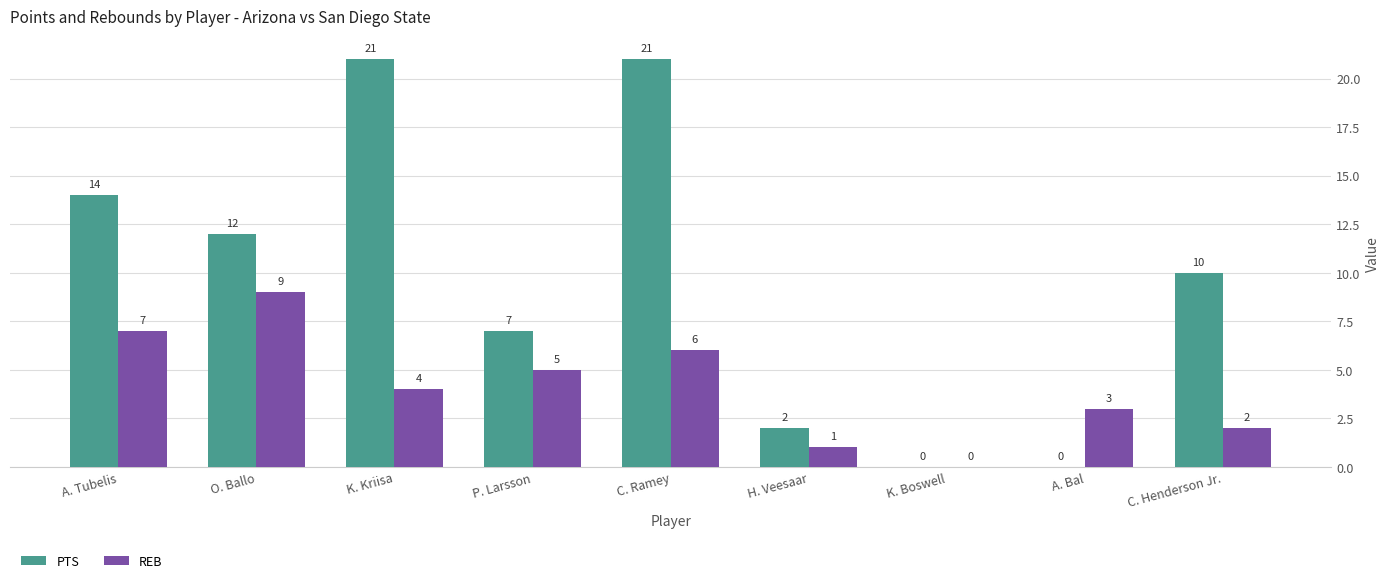

Reading left to right, what are all the values shown in this chart?

PTS: 14	12	21	7	21	2	0	0	10
REB: 7	9	4	5	6	1	0	3	2